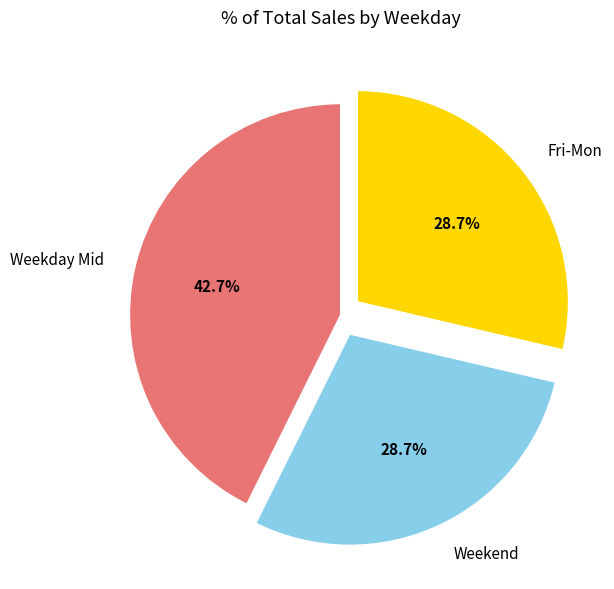

What is the ratio of the value at Fri-Mon to the value at Weekday Mid?

0.7